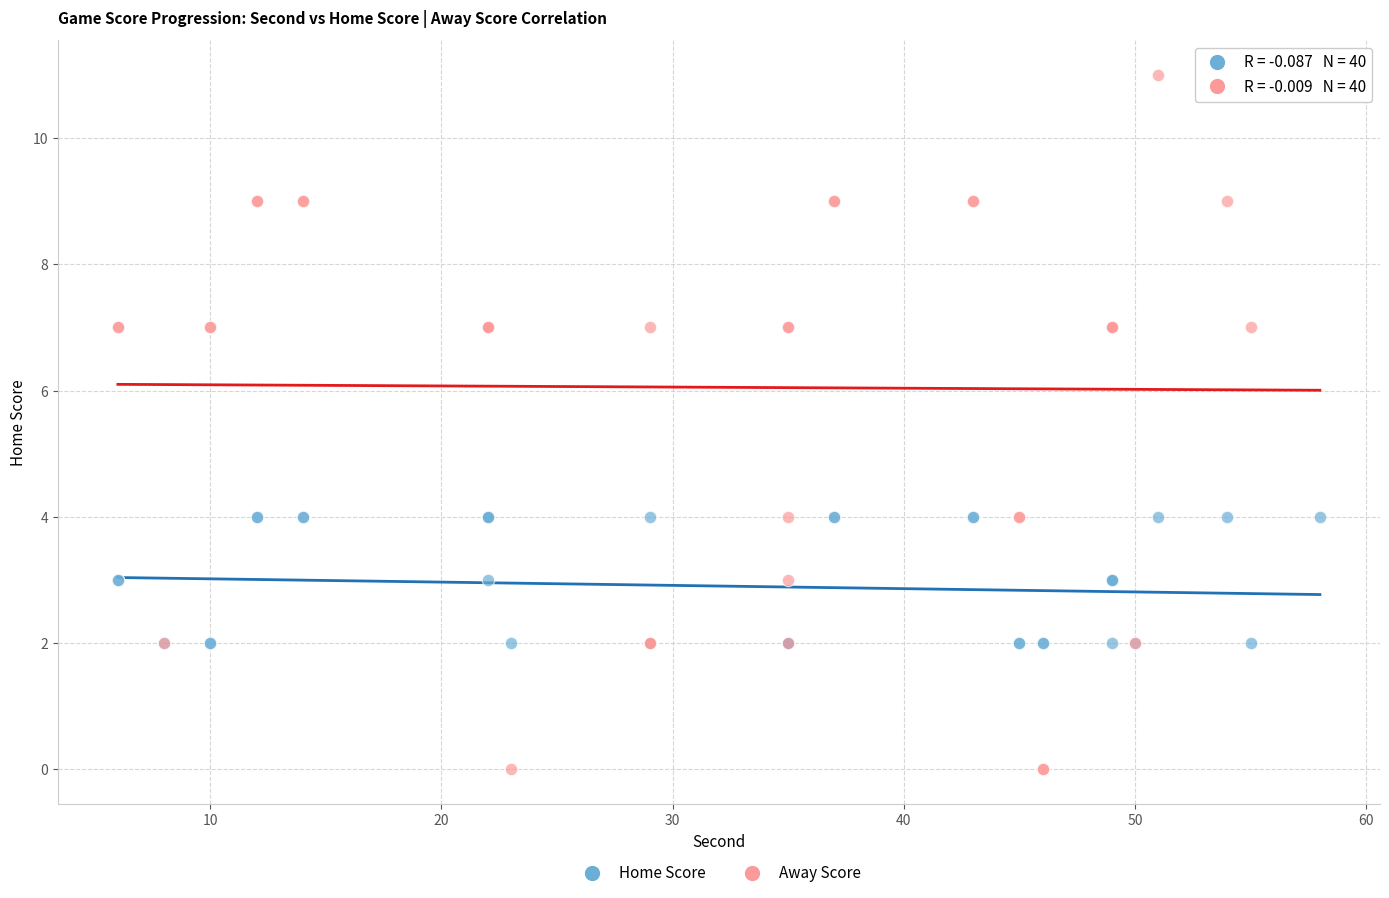

What are all the series names shown in the legend?

Home Score, Away Score